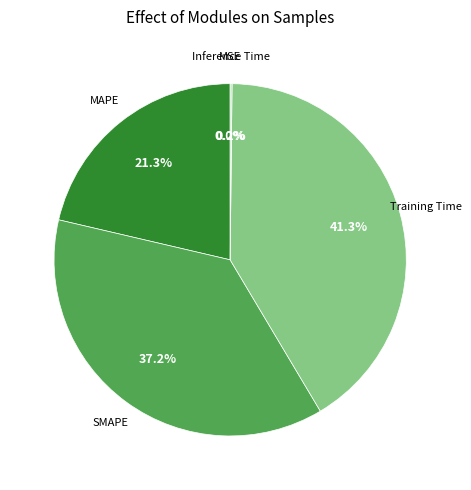

Is there a majority slice in this chart?

No